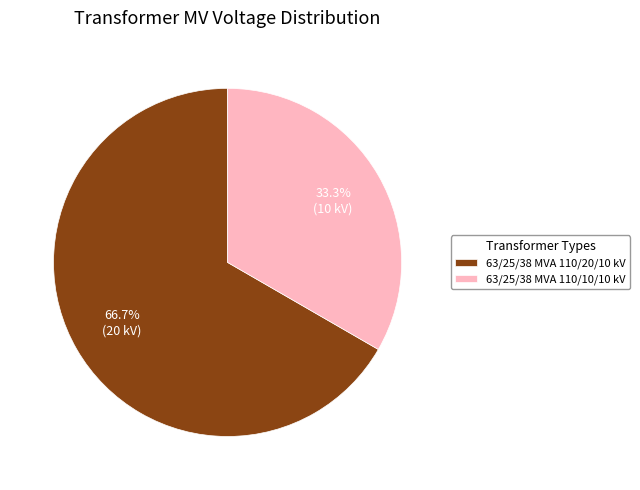

To the nearest percent, what is the difference between the largest and smallest slice percentages?

33%